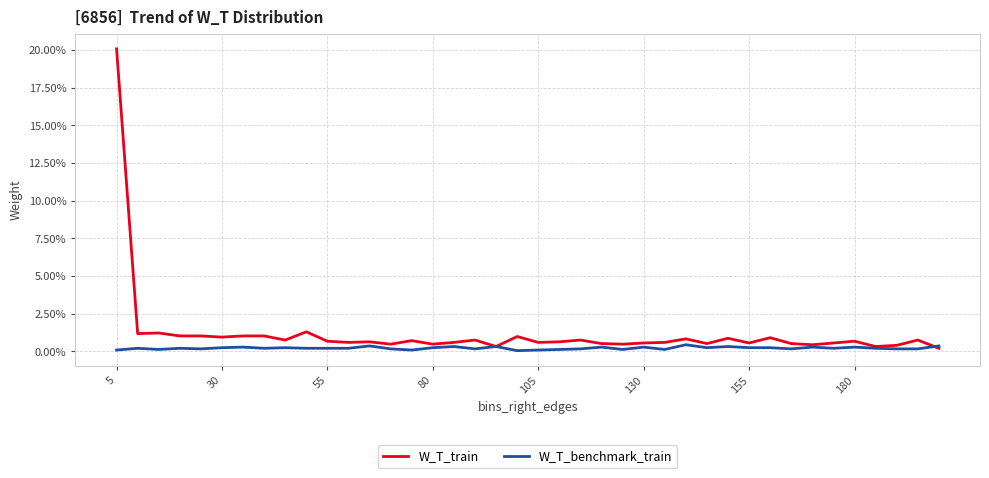

How many W_T_benchmark_train values are between 0 and 1?

40